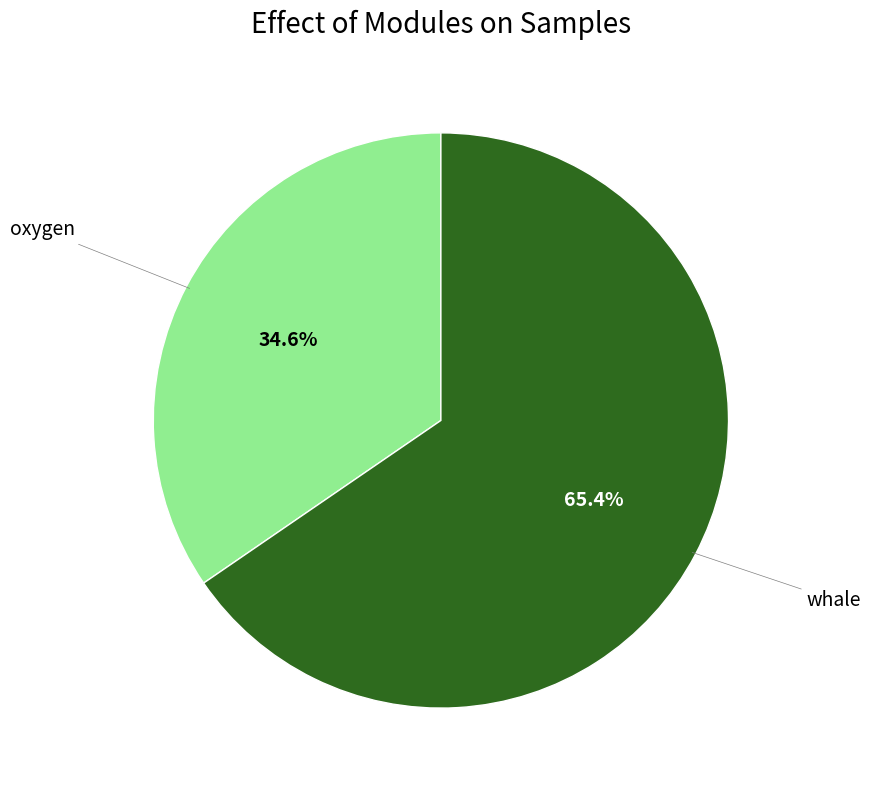

Count the number of slices in the pie.

2